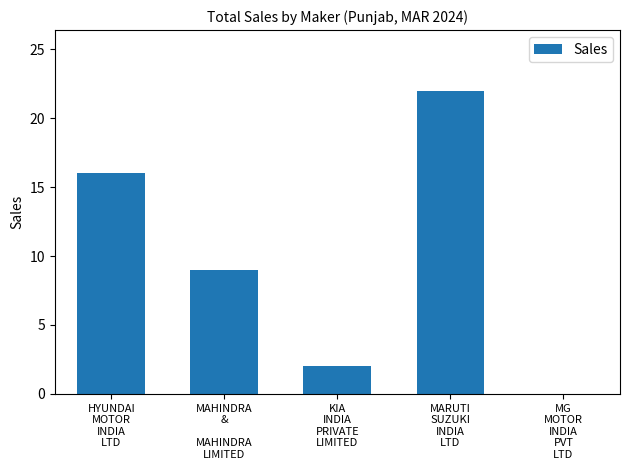

What is the difference between the values at HYUNDAI
MOTOR
INDIA
LTD and MG
MOTOR
INDIA
PVT
LTD?

16